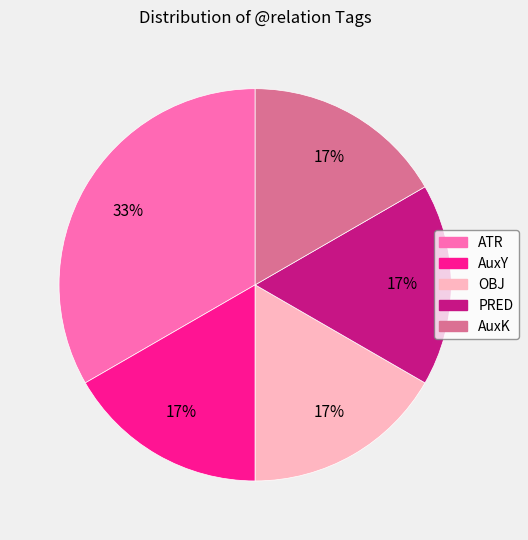

Approximately how many times larger is the value at AuxY compared to OBJ?

1.0